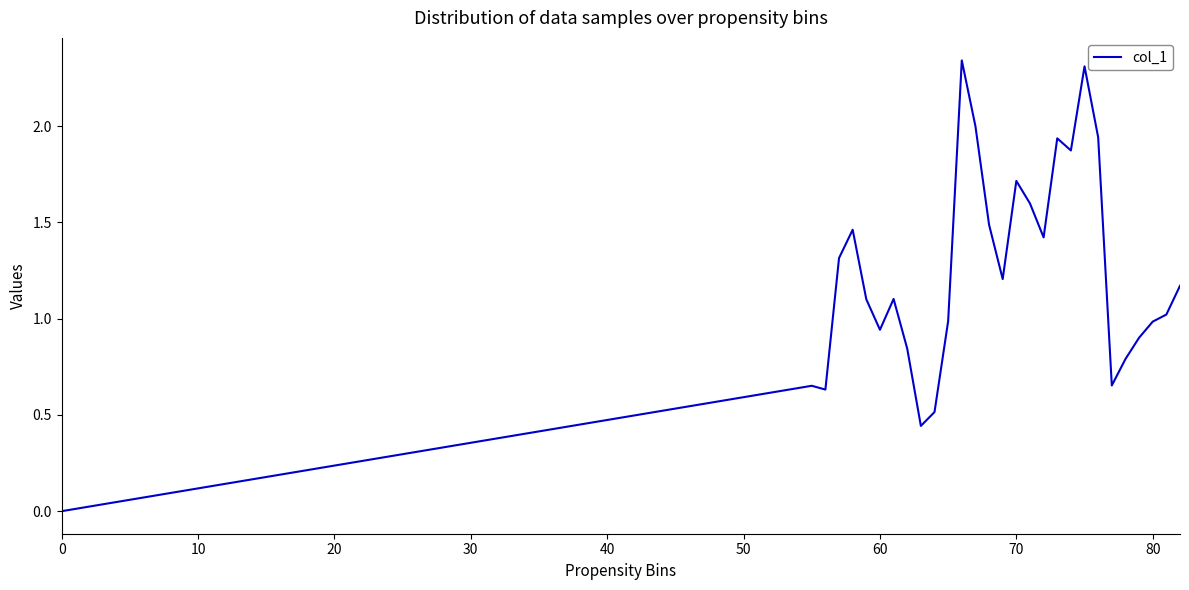

Is this an area chart (filled region under the line)?

No